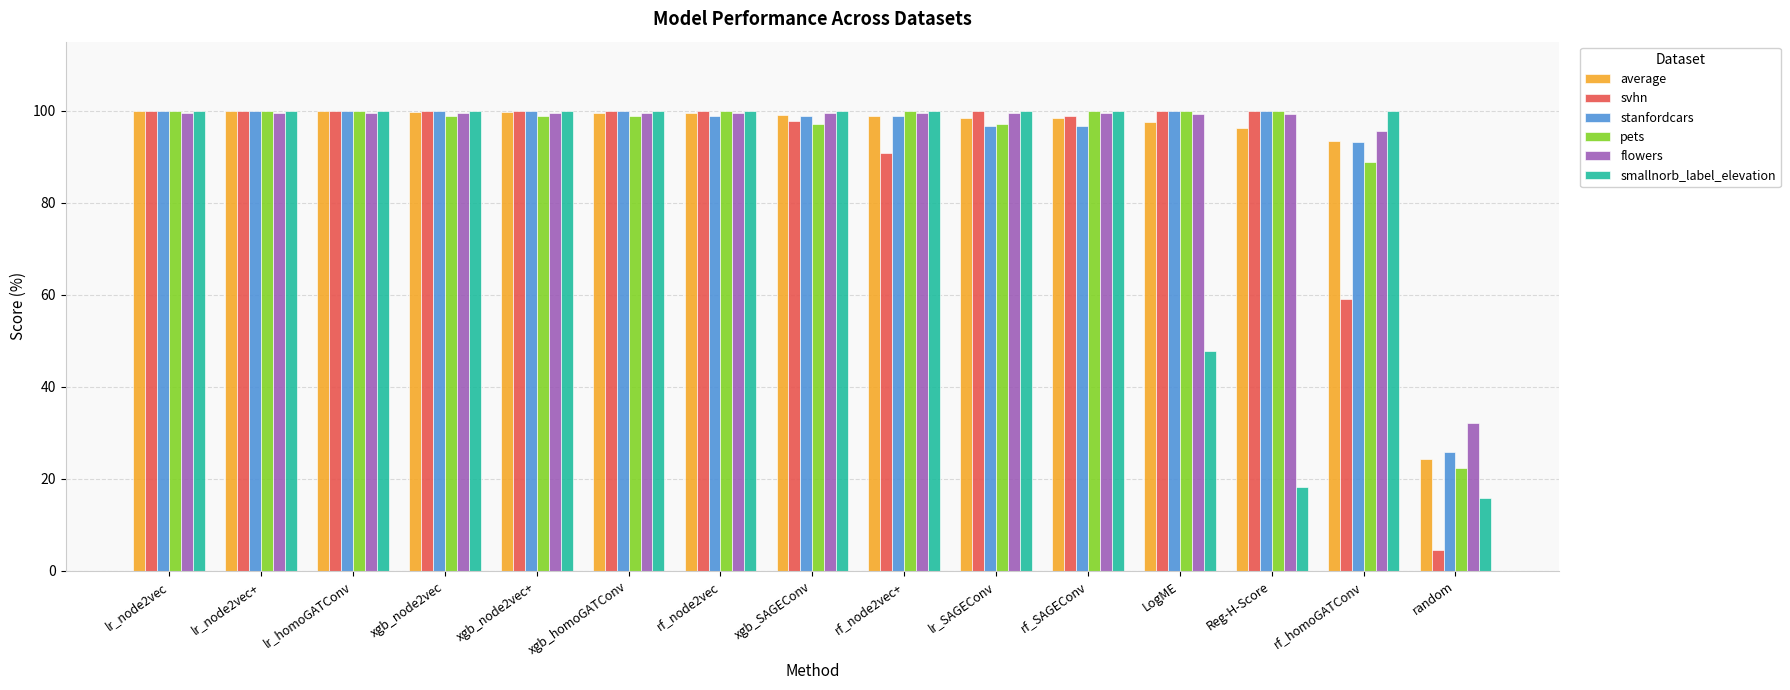

Which series changed the most between rf_node2vec and rf_homoGATConv?

svhn